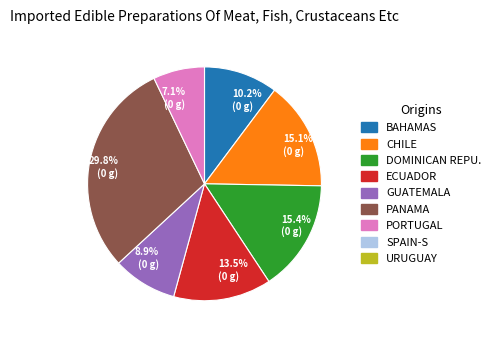

Is there any slice that represents more than half of the pie?

No